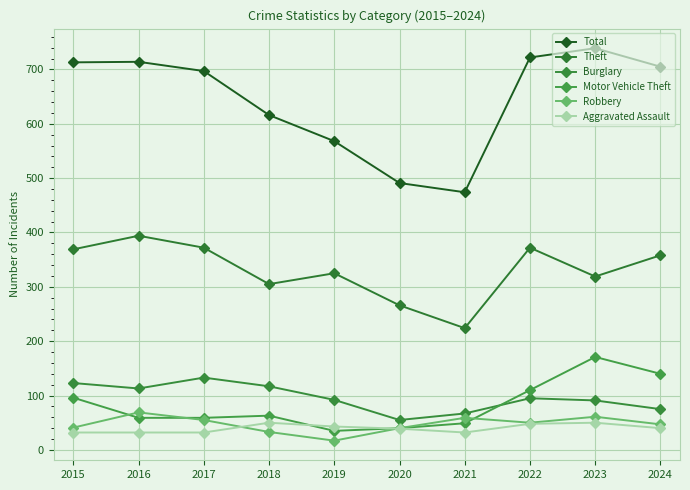

The Total series shows 491 at 2020. True or false?

True